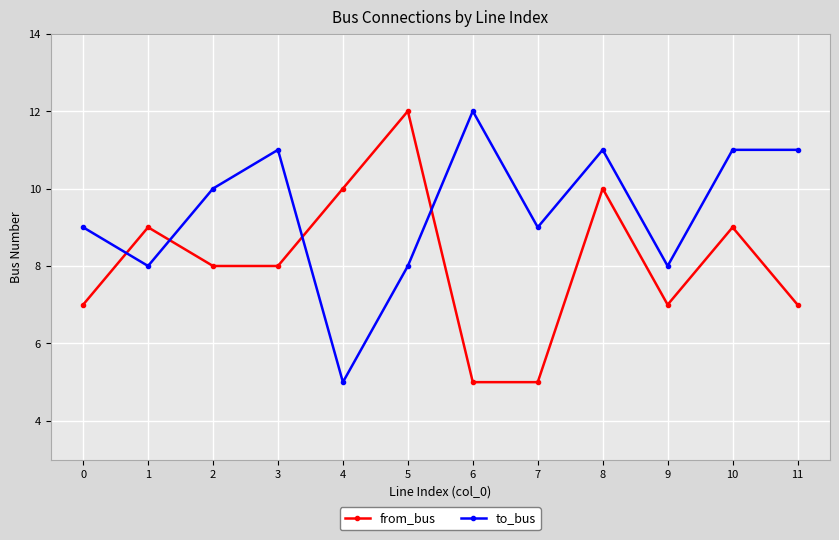

Does the chart have visible grid lines?

Yes